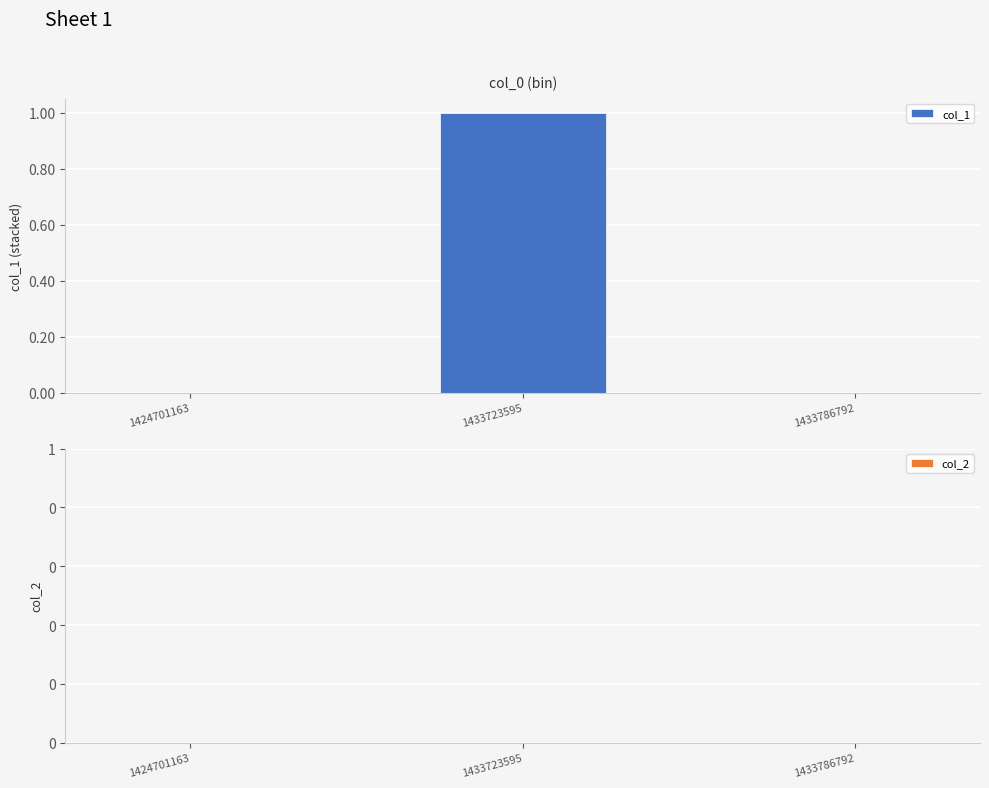

True or false: the data shows 1 at 1433723595.

True